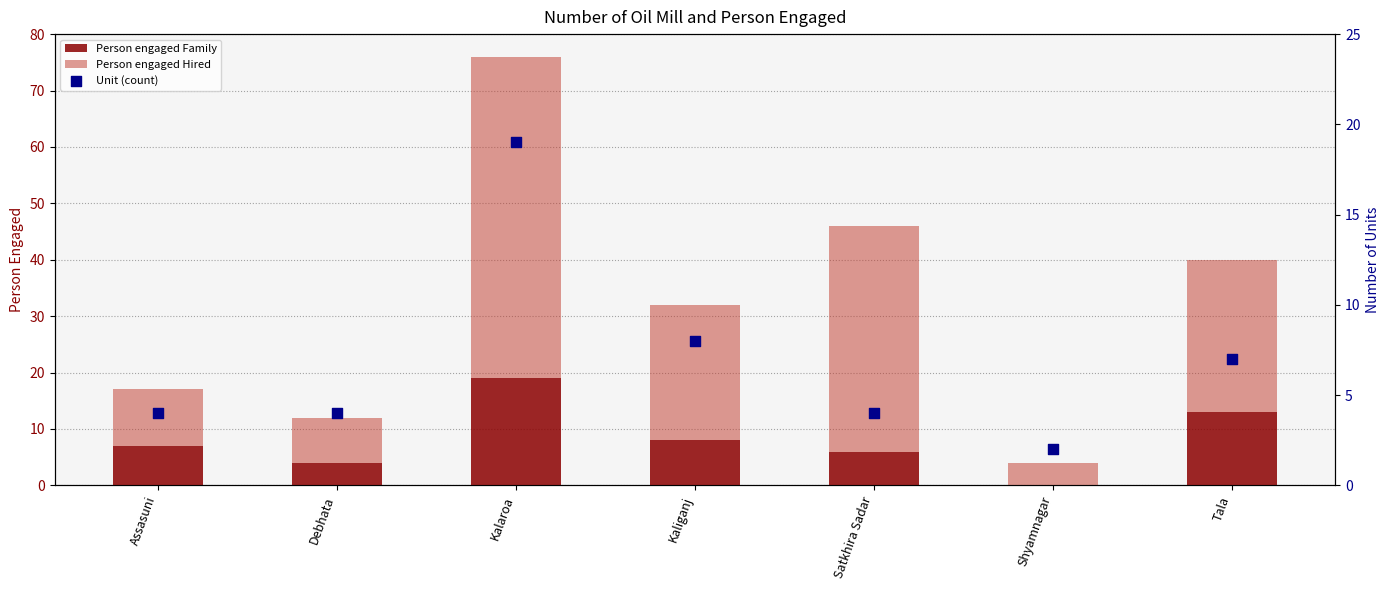

Is the value of Unit (count) at Tala greater than the value of Person engaged Hired at Satkhira Sadar?

No